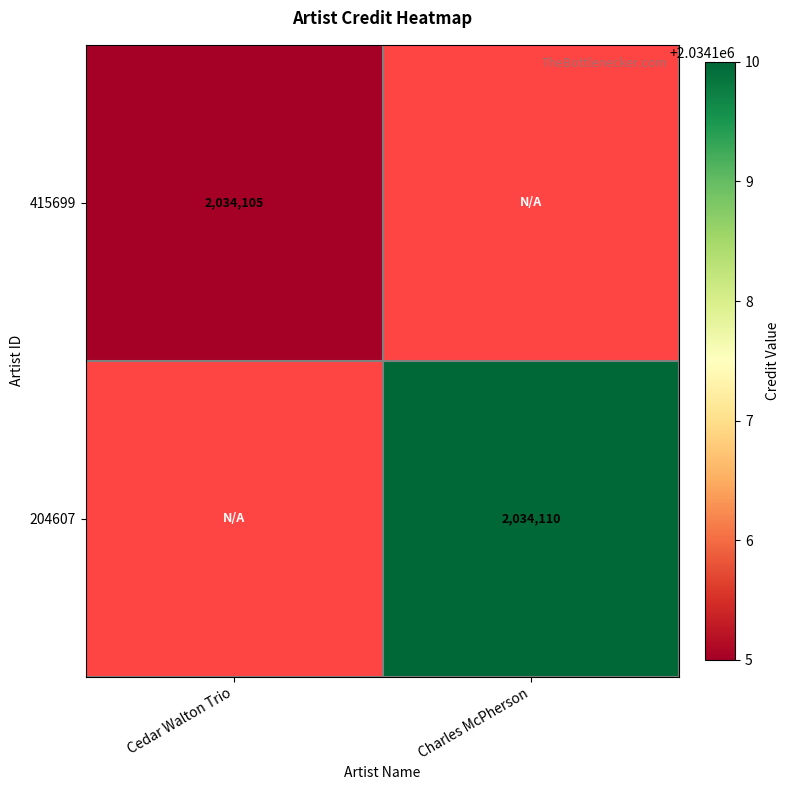

Is it true that 204607 equals 3598100 at Charles McPherson?

False